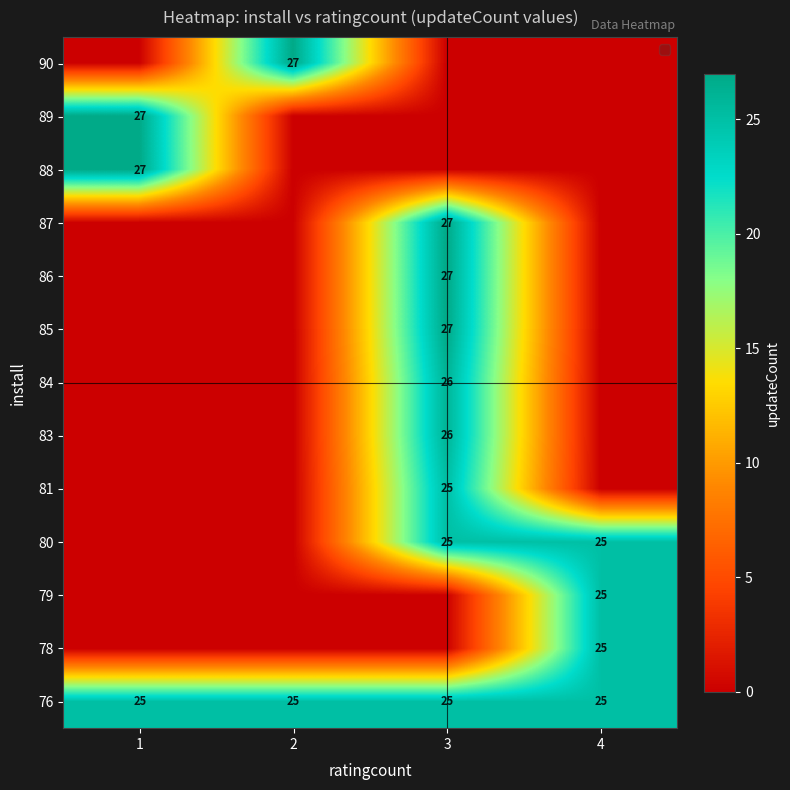

The value of 76 at 3 is 25. True or false?

True